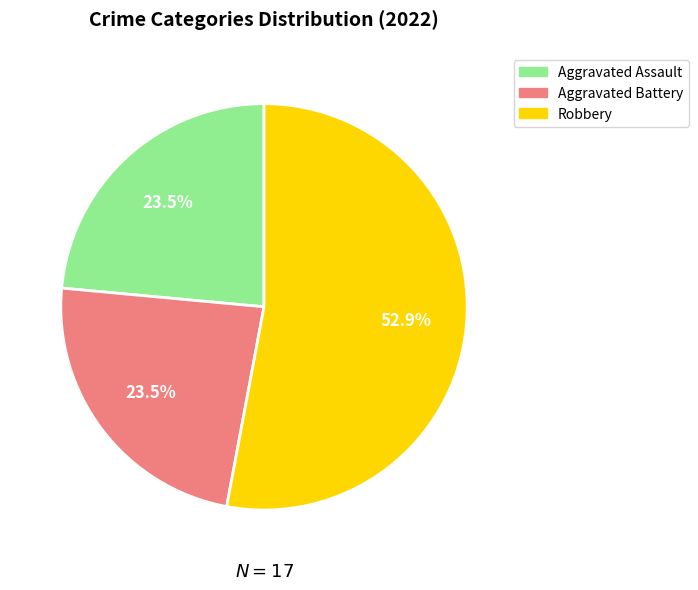

Is there a majority slice in this chart?

Yes